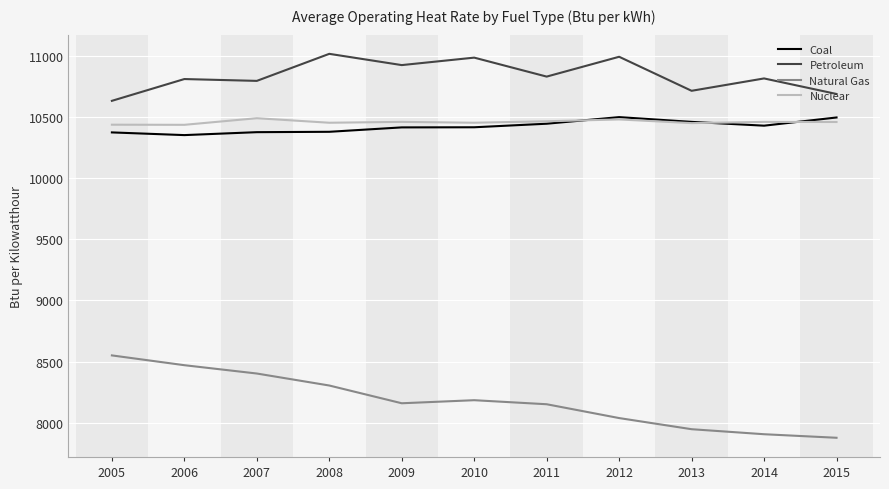

What are all the series names shown in the legend?

Coal, Petroleum, Natural Gas, Nuclear